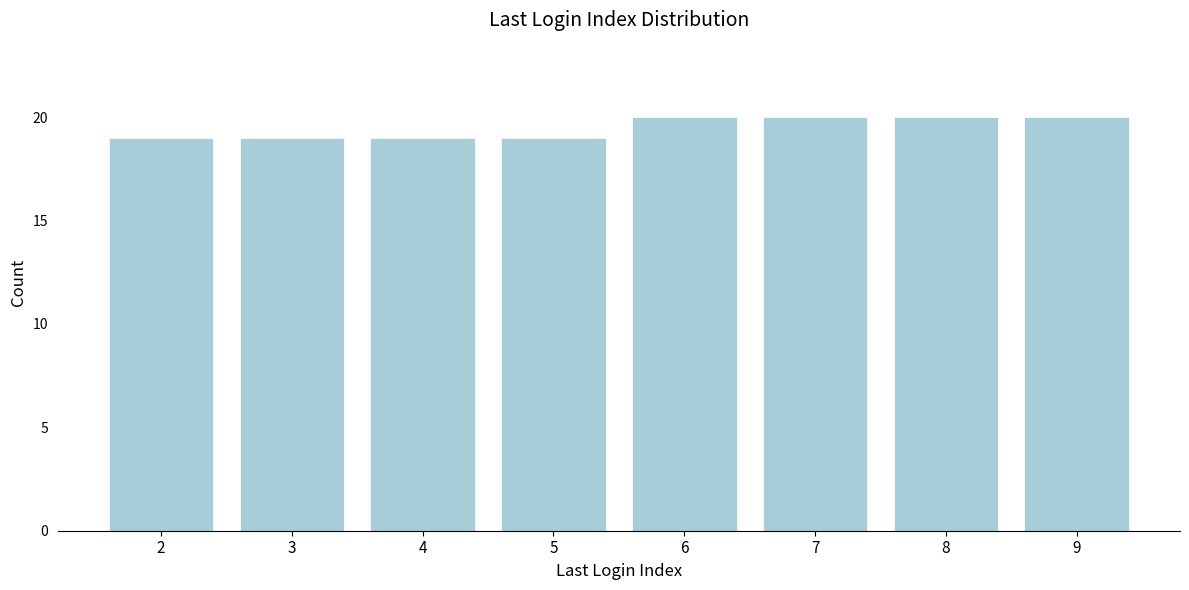

Reading left to right, extract all data points from this chart.

2=19	3=19	4=19	5=19	6=20	7=20	8=20	9=20